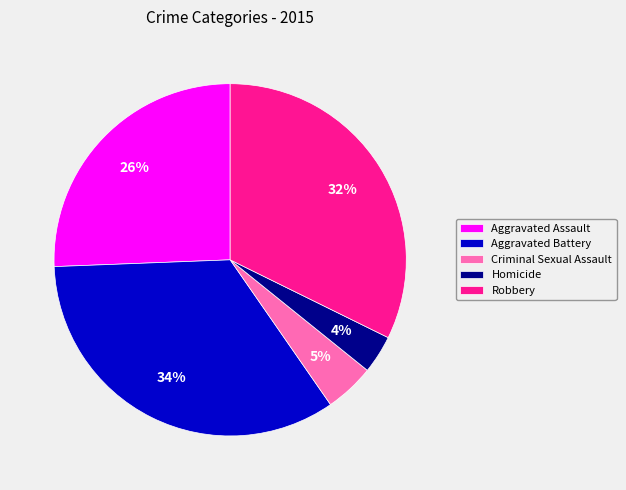

Does Aggravated Assault represent more than half of the total?

No